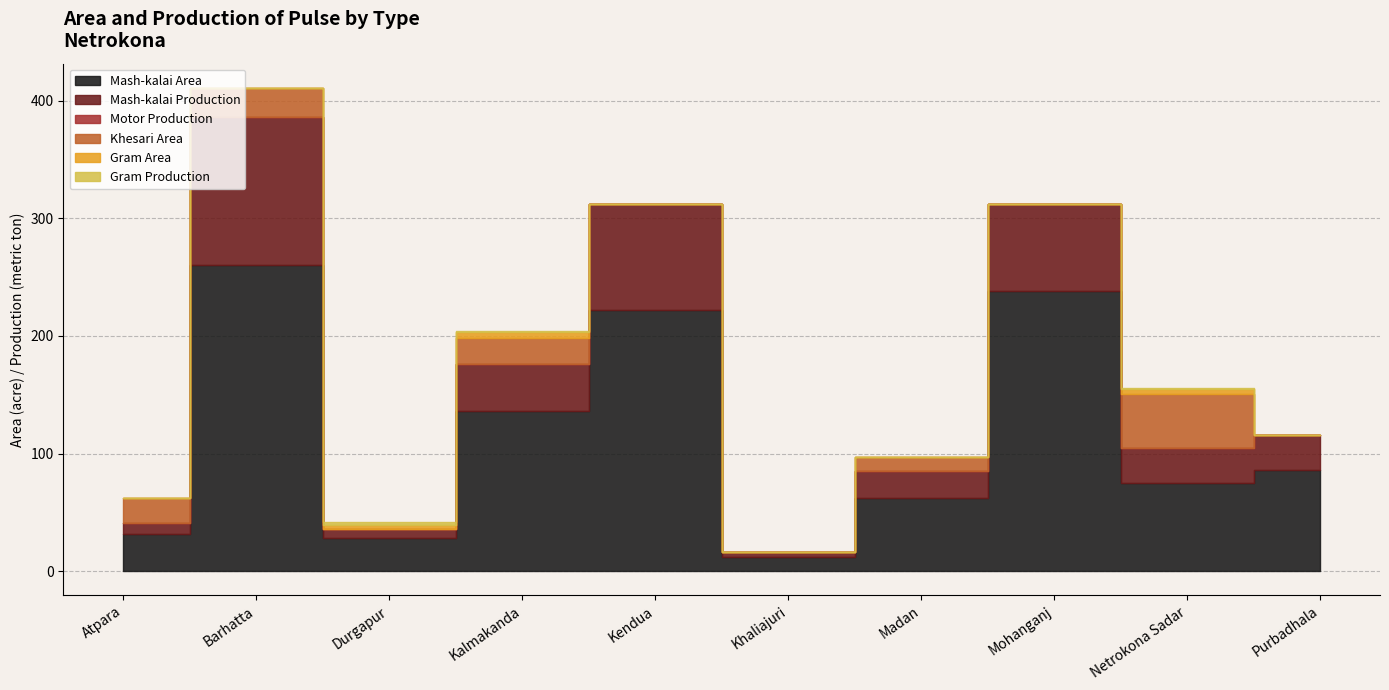

Is it true that Mash-kalai Area equals 136 at Kalmakanda?

True